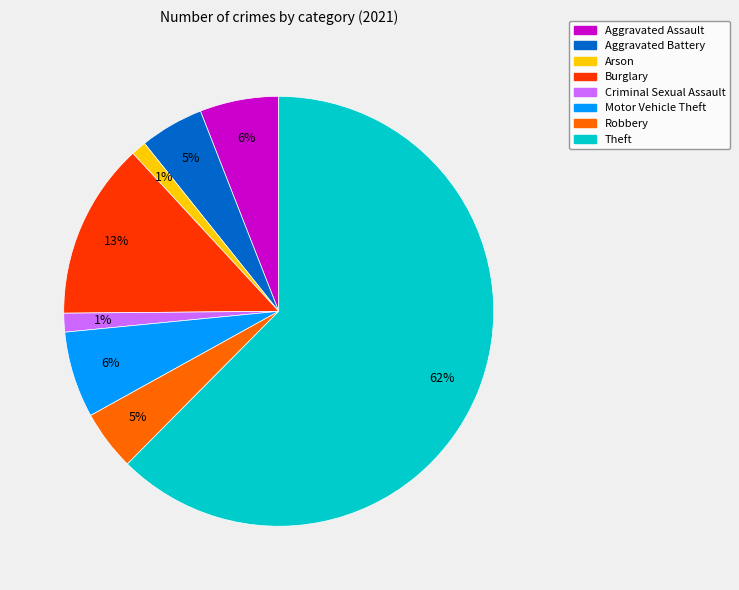

To the nearest percent, what is the combined percentage of Motor Vehicle Theft and Aggravated Assault?

12%